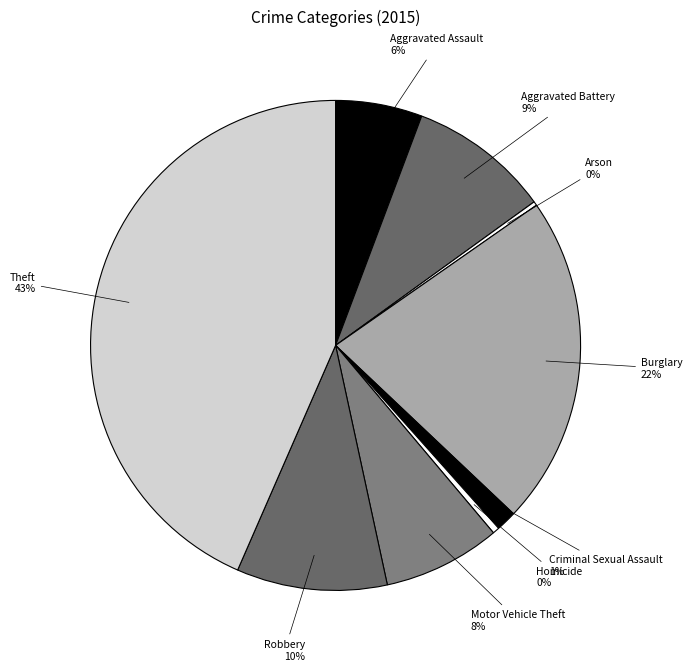

Which has a higher value, Criminal Sexual Assault or Burglary?

Burglary